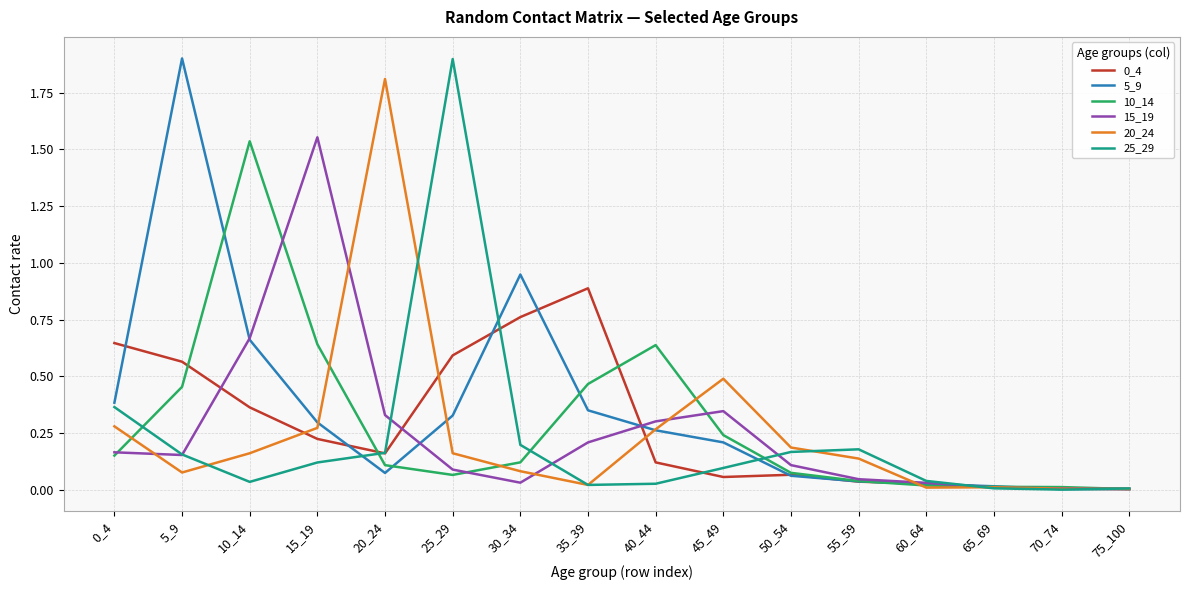

What is the maximum value for 5_9?

1.9